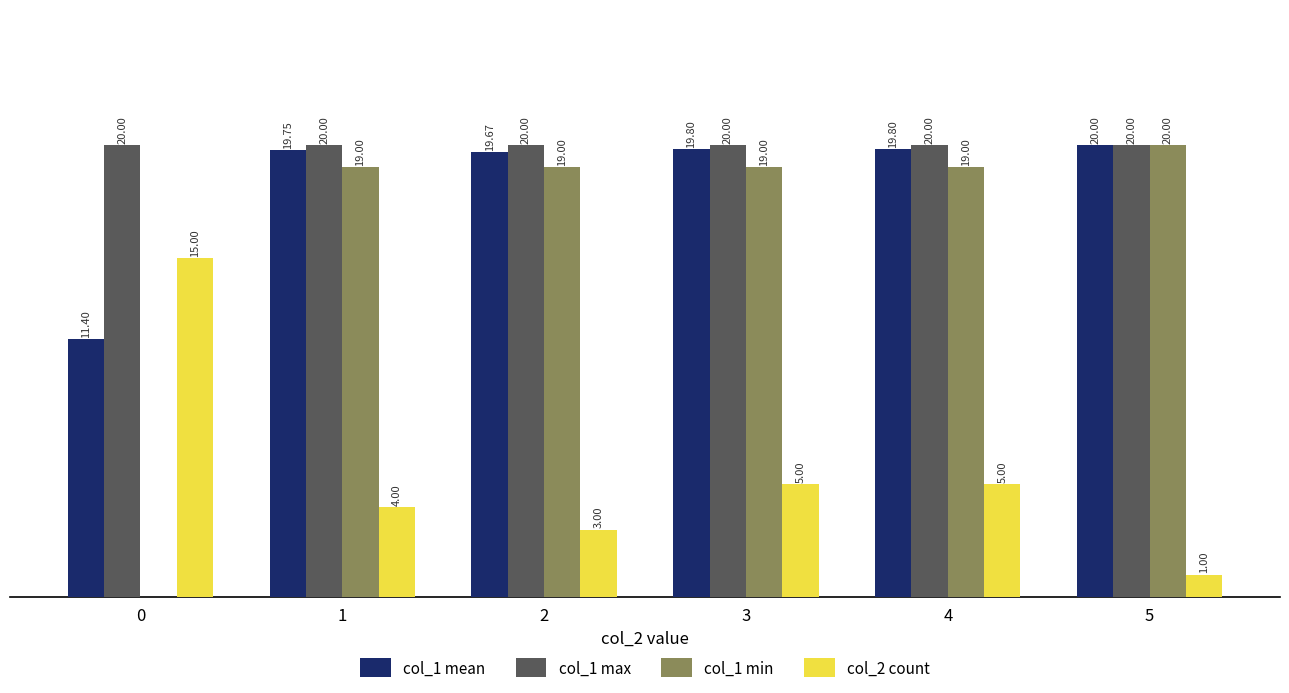

Between 0 and 1, which series saw the biggest shift?

col_1 min